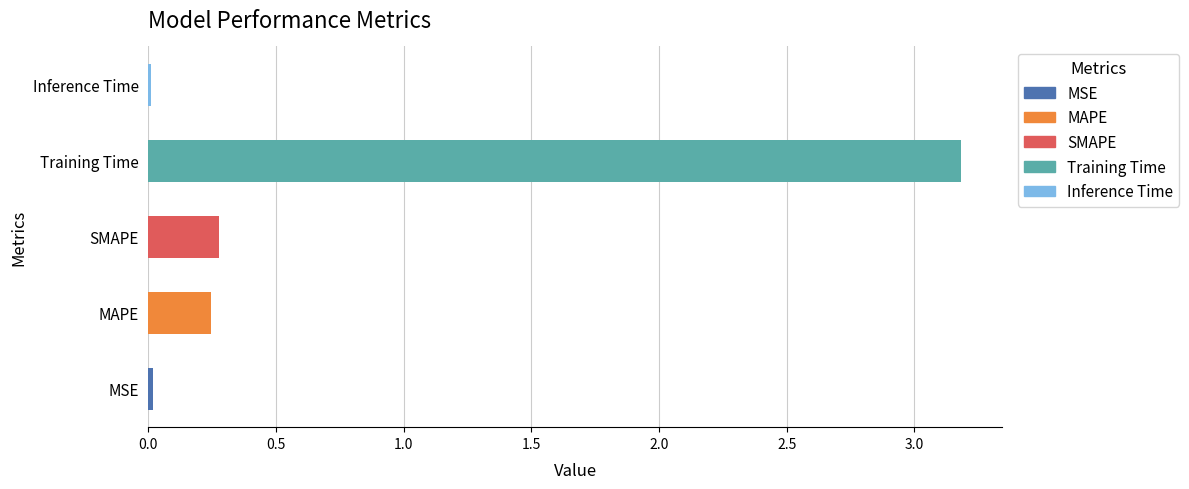

Between SMAPE and Training Time, which is larger?

Training Time